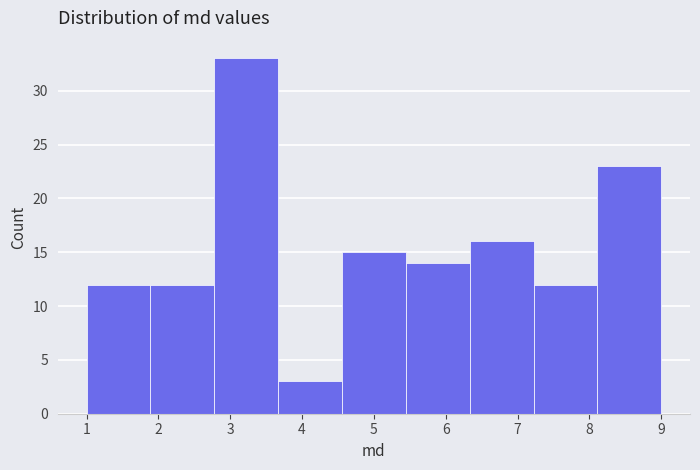

Reading left to right, transcribe this chart: for each bar, give the range it covers on the x-axis and its height. Neither the bar edges nor the heights are printed on the chart, so give them approximately, as read against the axes.

1.0 to 1.9: 12
1.9 to 2.8: 12
2.8 to 3.7: 33
3.7 to 4.6: 3
4.6 to 5.4: 15
5.4 to 6.3: 14
6.3 to 7.2: 16
7.2 to 8.1: 12
8.1 to 9.0: 23